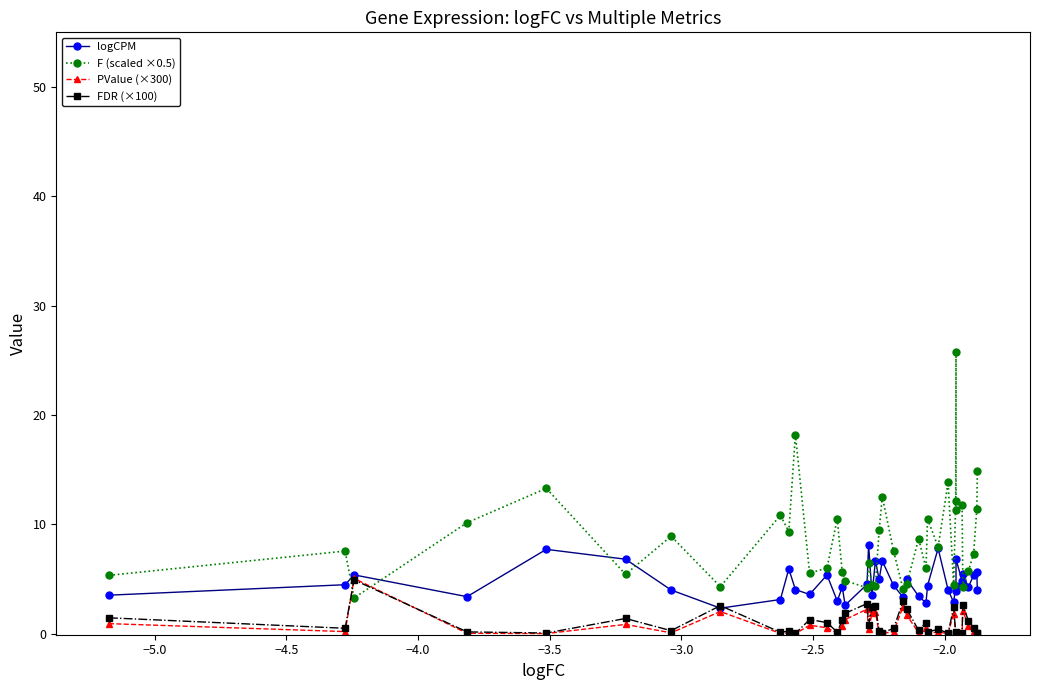

What are all the series names shown in the legend?

logCPM, F (scaled ×0.5), PValue (×300), FDR (×100)